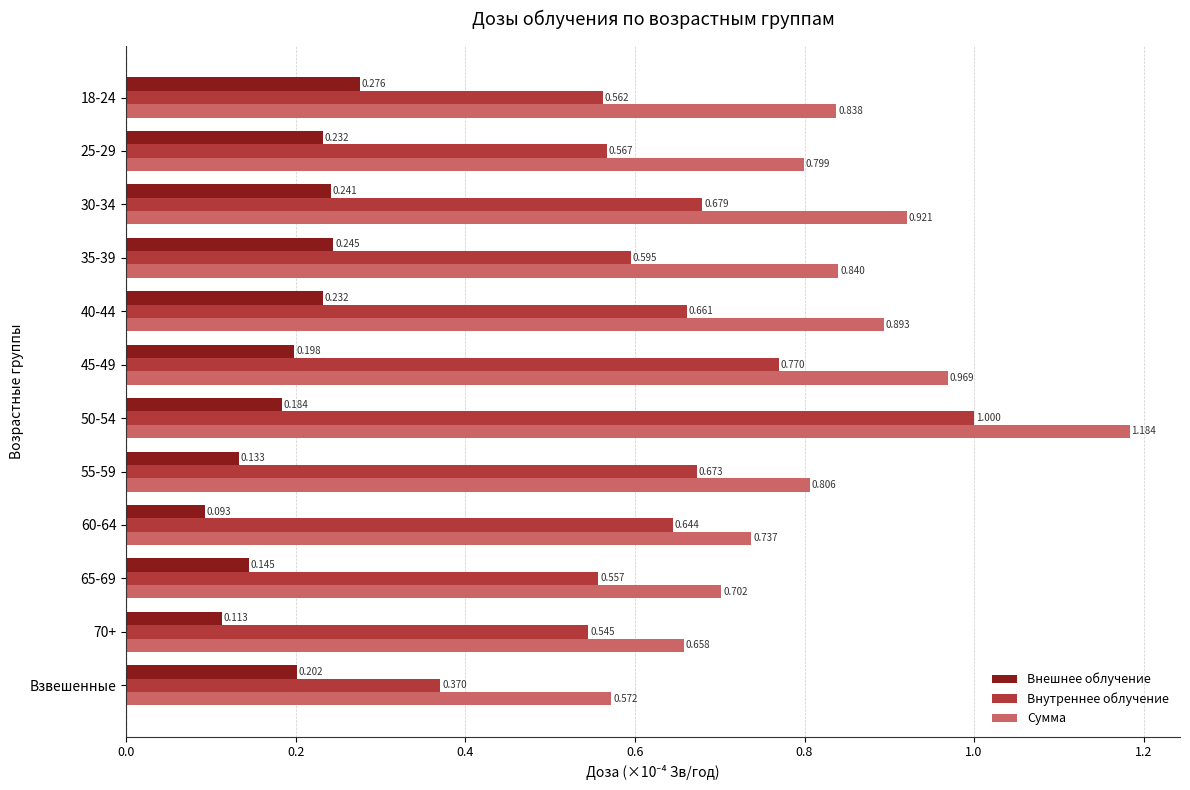

What is the sum of all Внутреннее облучение values?

7.6